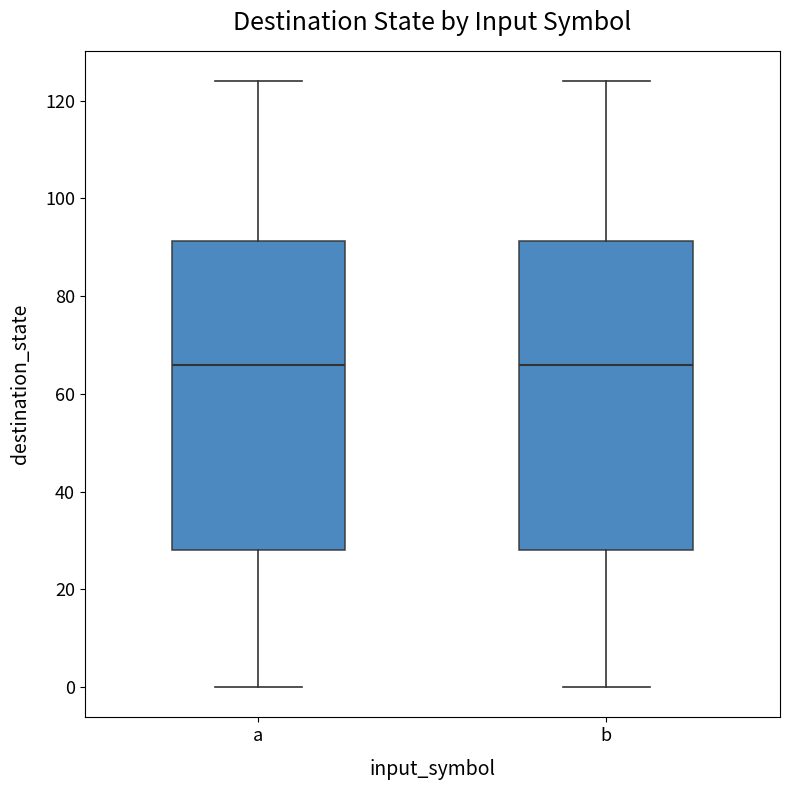

Reading left to right, transcribe this box plot: for each box, give where its median line is, the range the box spans, and where its two whiskers end, as read against the y-axis. The values are not printed on the chart, so give them approximately, as read against the axis.

a: median 66, box 28 to 92, whiskers 0 to 124
b: median 66, box 28 to 92, whiskers 0 to 124